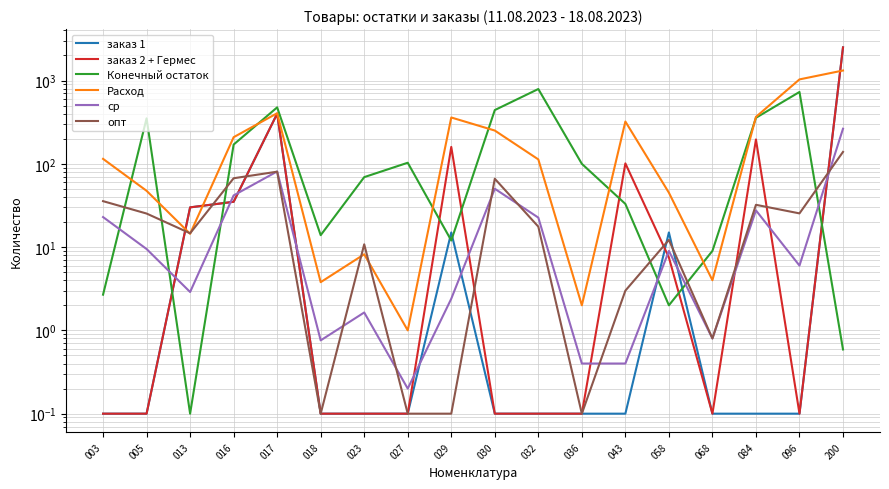

Where is Расход nearest to the value 660?

017